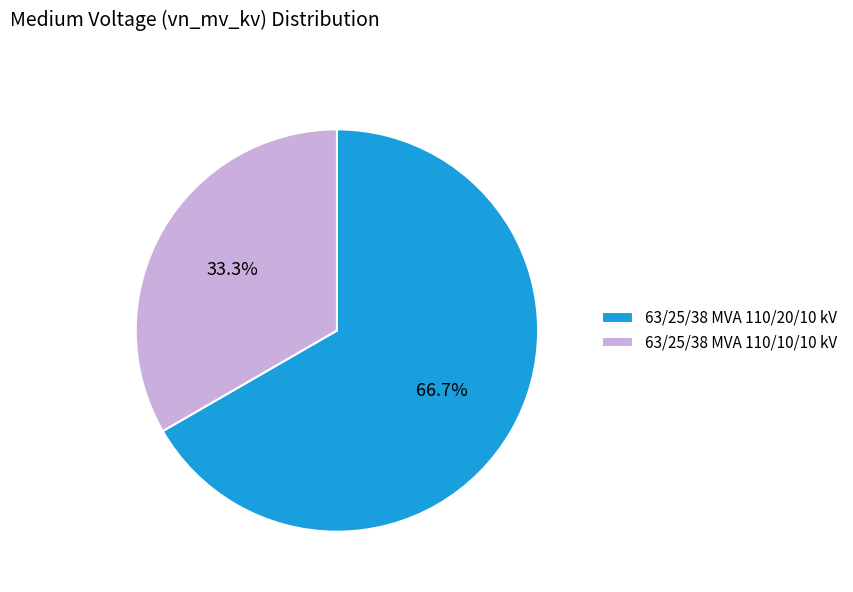

What is the smallest slice in the pie chart?

63/25/38 MVA 110/10/10 kV